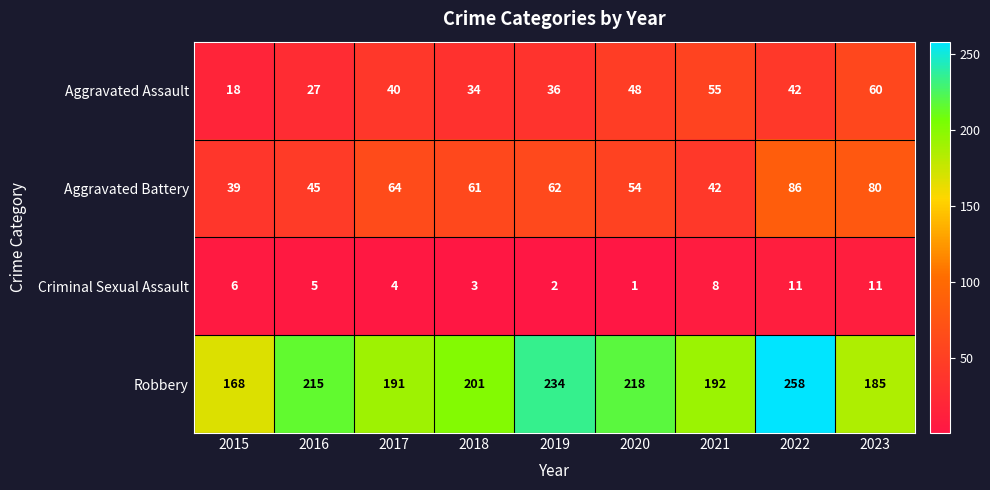

Is the value of Robbery at 2015 greater than the value of Aggravated Assault at 2022?

Yes